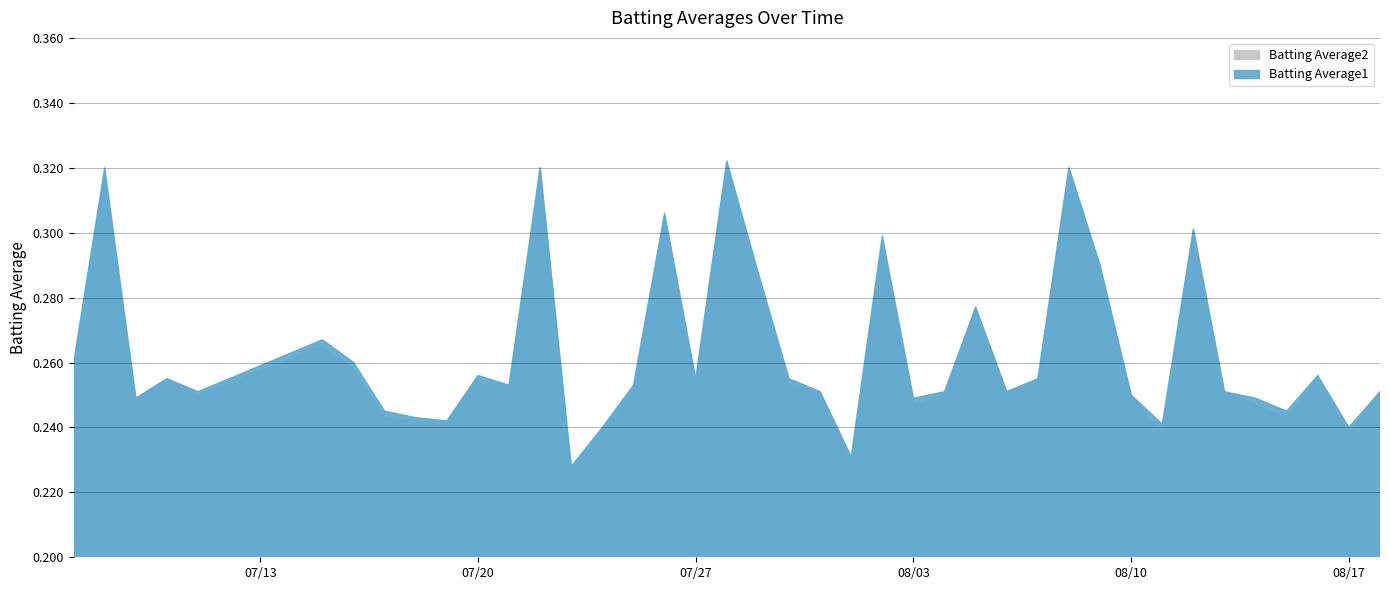

Which series has the largest total across all categories?

Batting Average1